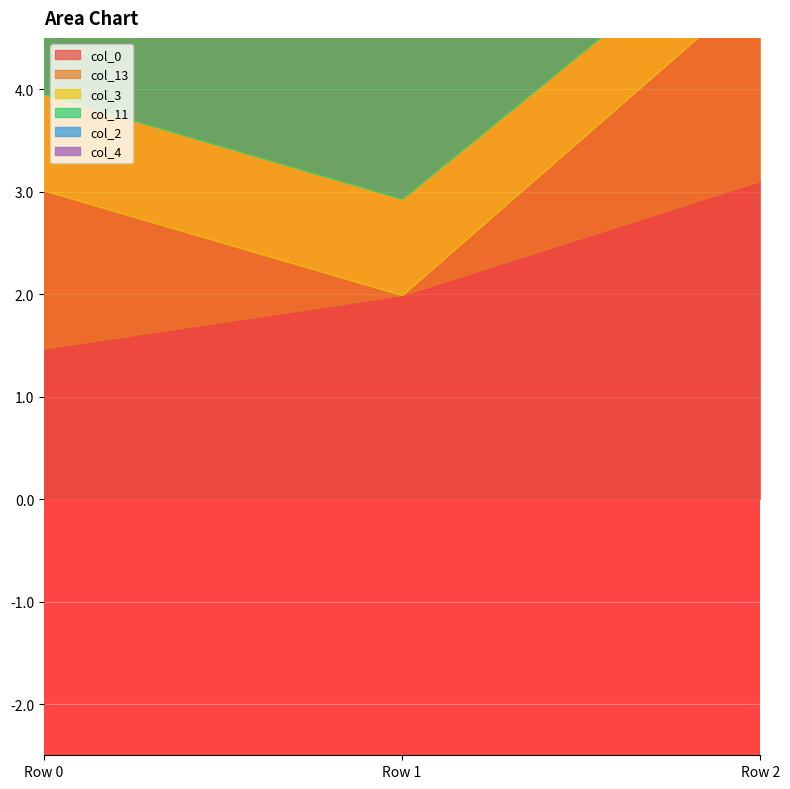

What is the difference between the col_4 values at Row 0 and Row 2?

3.6